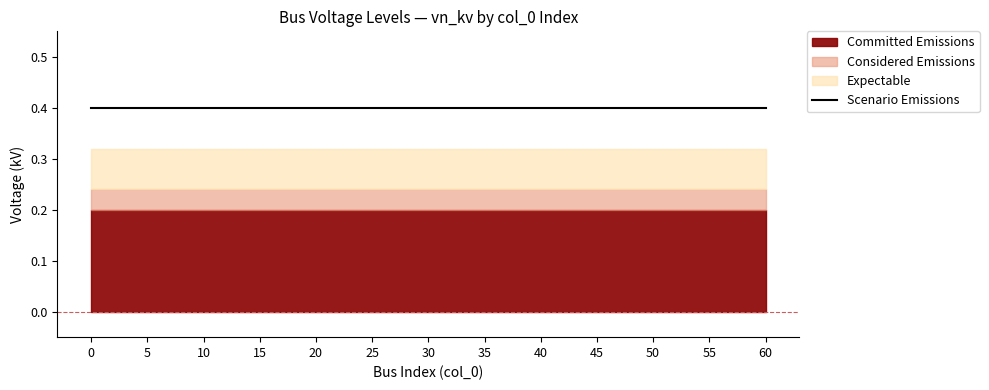

How many data points does each series have?

15